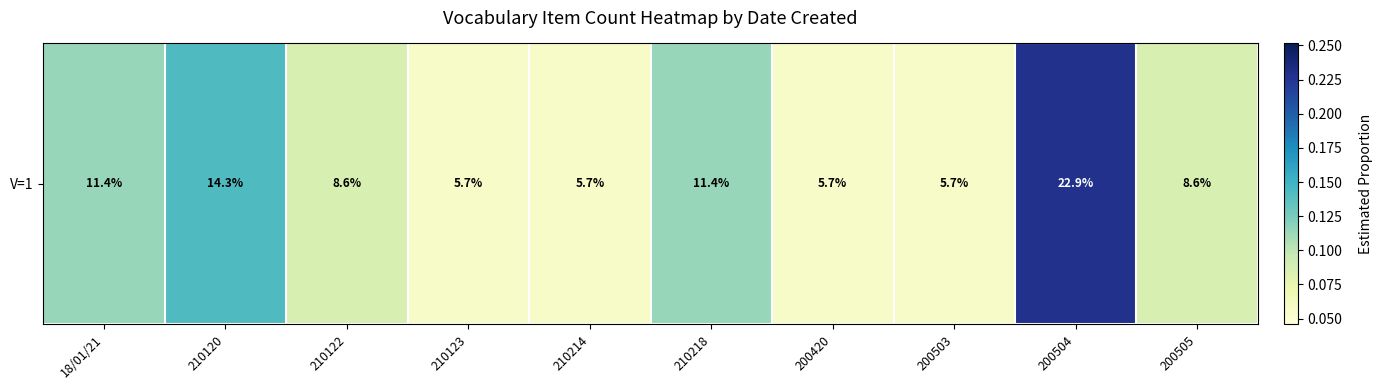

Reading left to right, list all the values displayed in this chart.

0.1	0.1	0.1	0.1	0.1	0.1	0.1	0.1	0.2	0.1